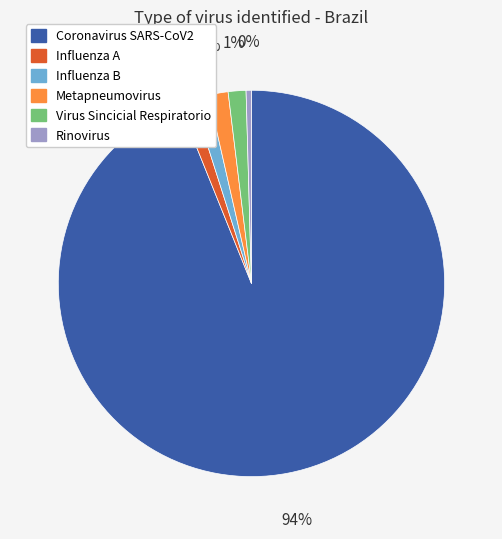

Count the number of slices in the pie.

6